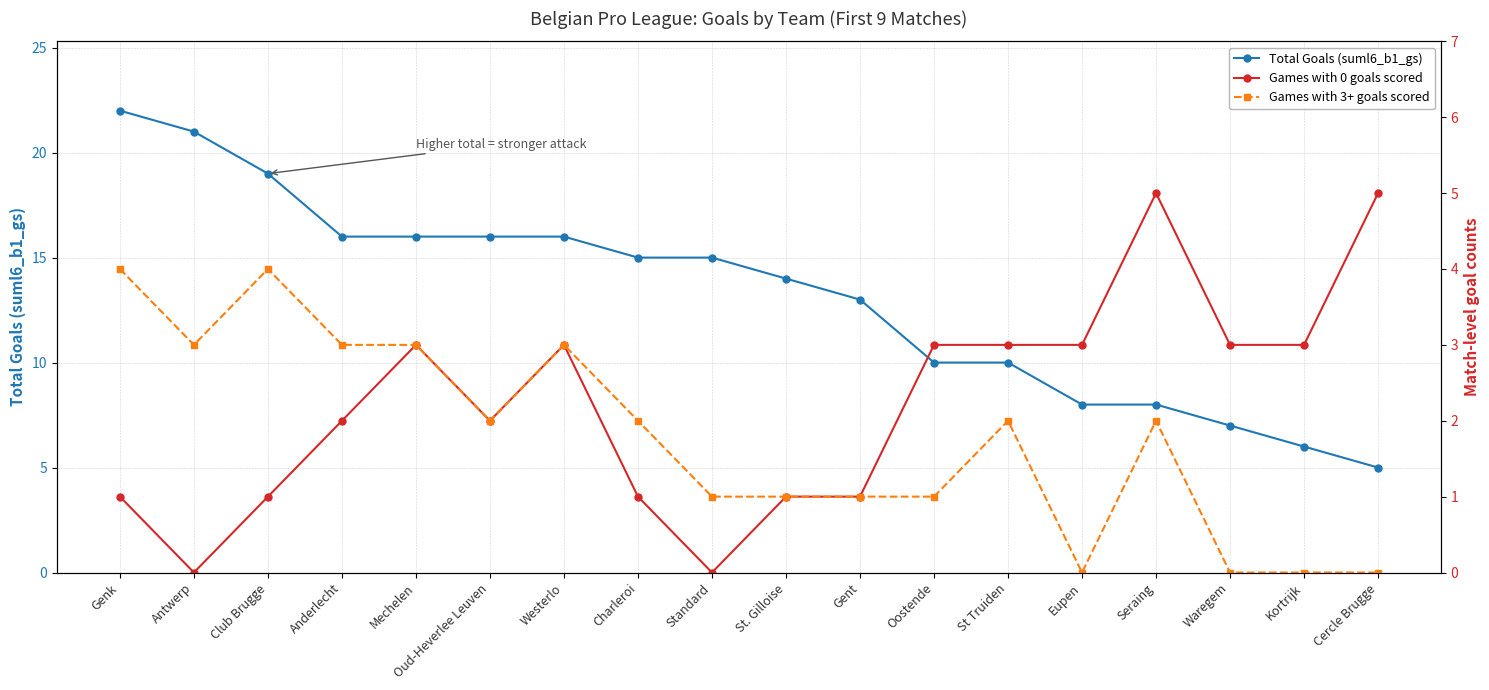

The value of Games with 0 goals scored at Cercle Brugge is 8. True or false?

False